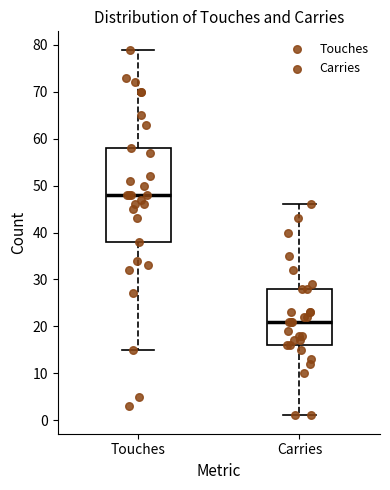

Reading left to right, read every box against the y-axis: the position of its median line, the range the box covers, and the ends of its whiskers. The values are not printed on the chart, so give them approximately, as read against the axis.

Touches: median 48, box 38 to 58, whiskers 15 to 79
Carries: median 21, box 16 to 28, whiskers 1 to 46